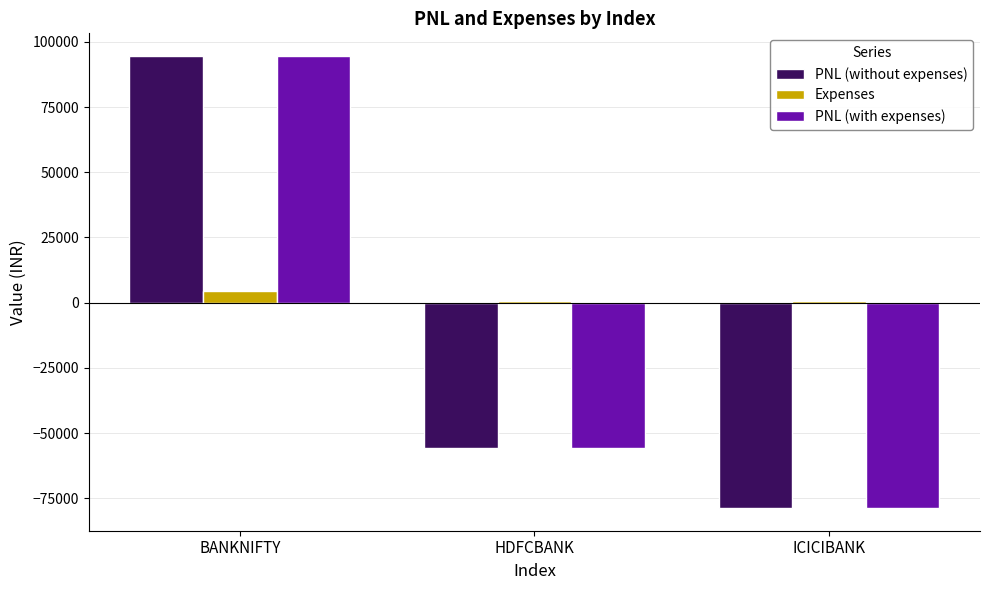

What is the sum of all Expenses values?

5650.4